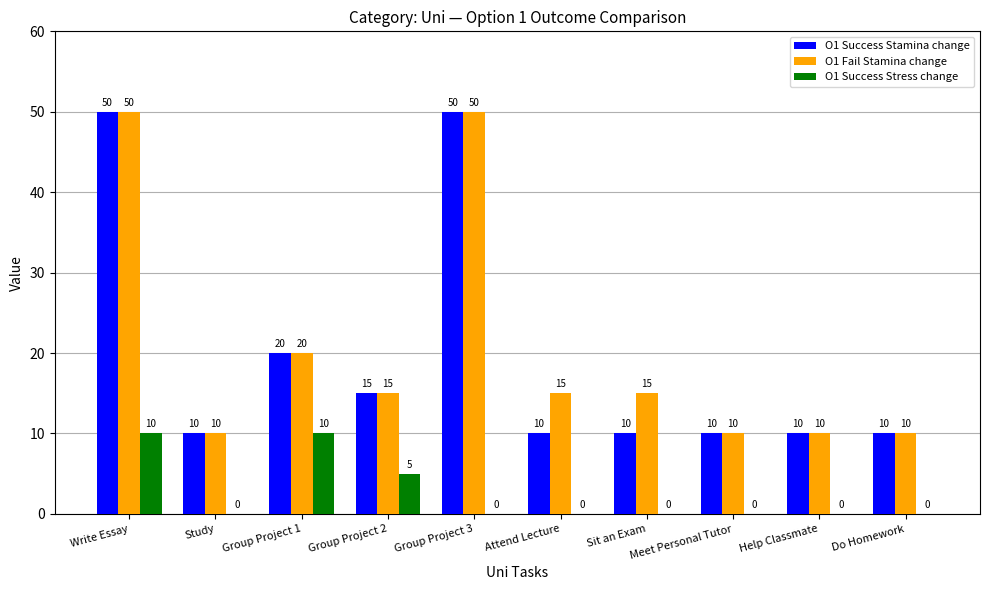

What is the sum of all O1 Fail Stamina change values?

205